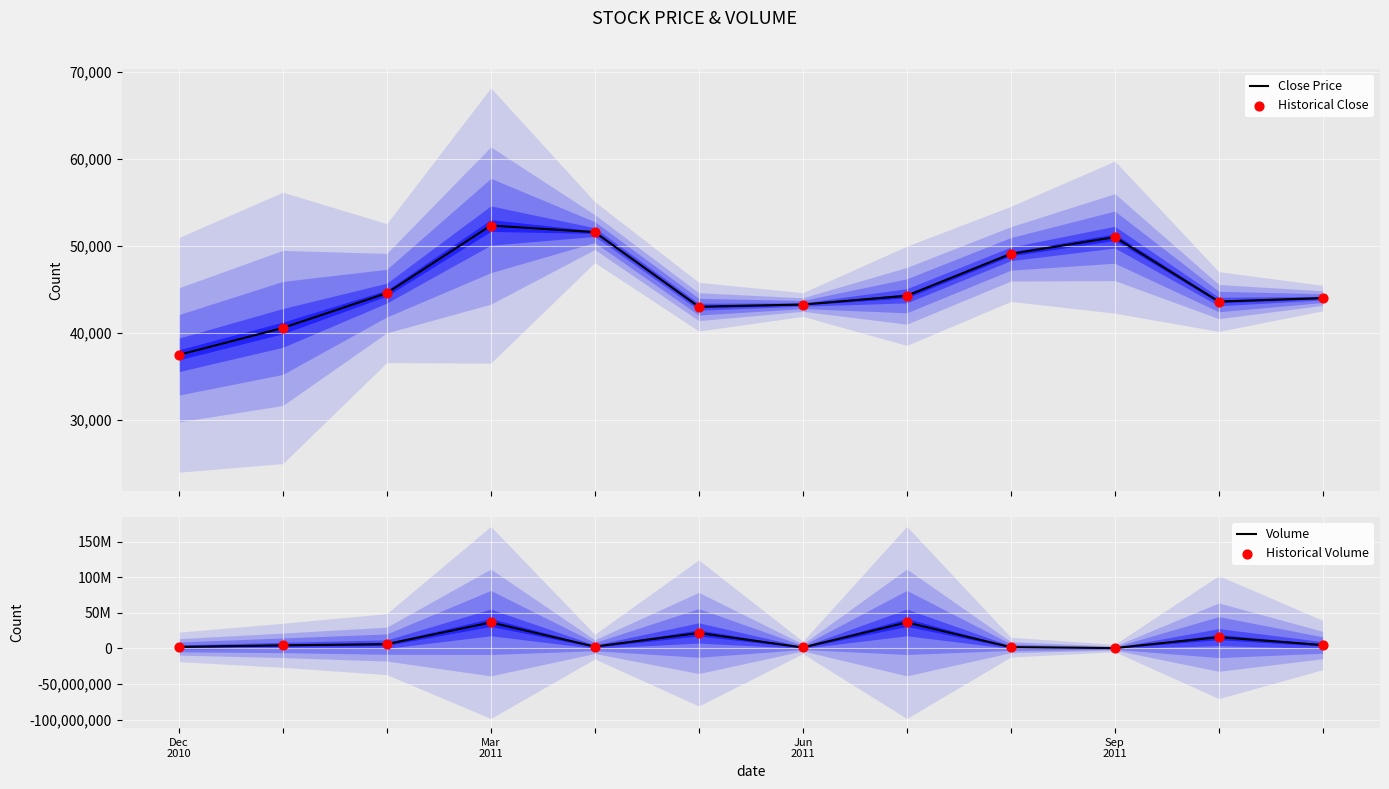

Which series has the largest total across all categories?

Volume